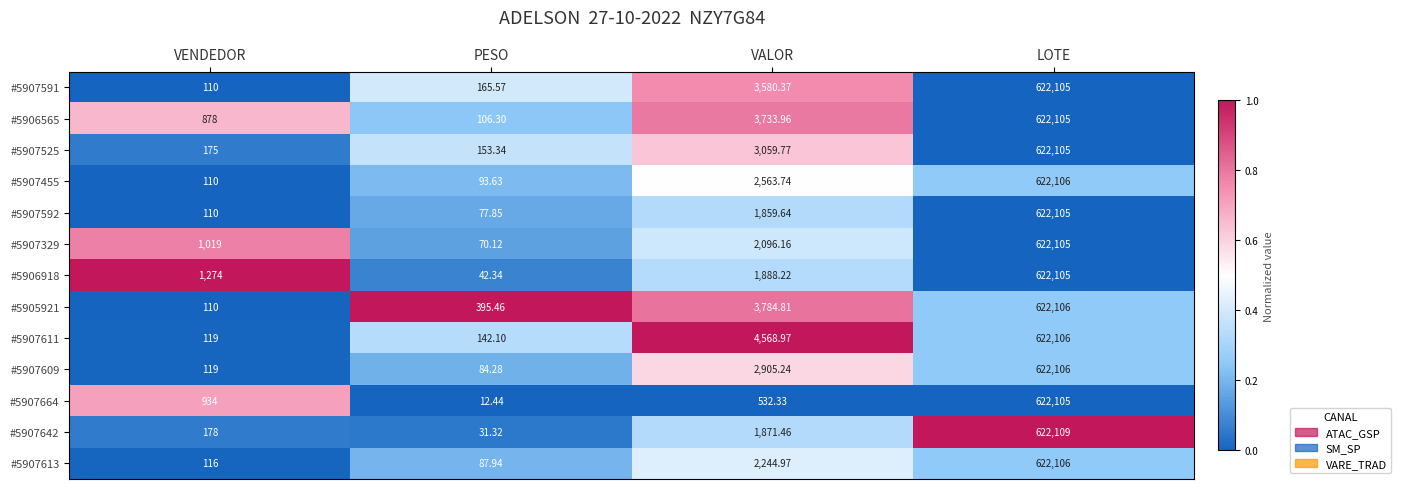

Is the value of #5905921 at VALOR greater than the value of #5906918 at VALOR?

Yes